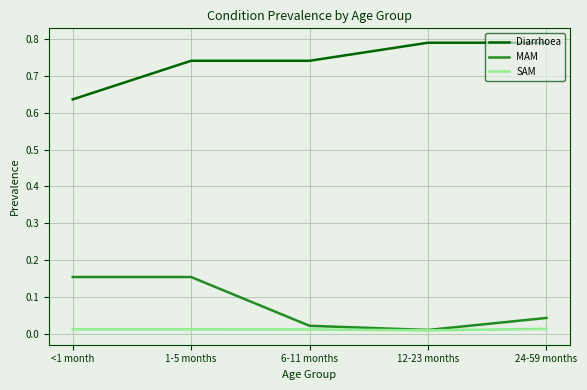

List the series in order of their peak value, lowest first.

SAM, MAM, Diarrhoea